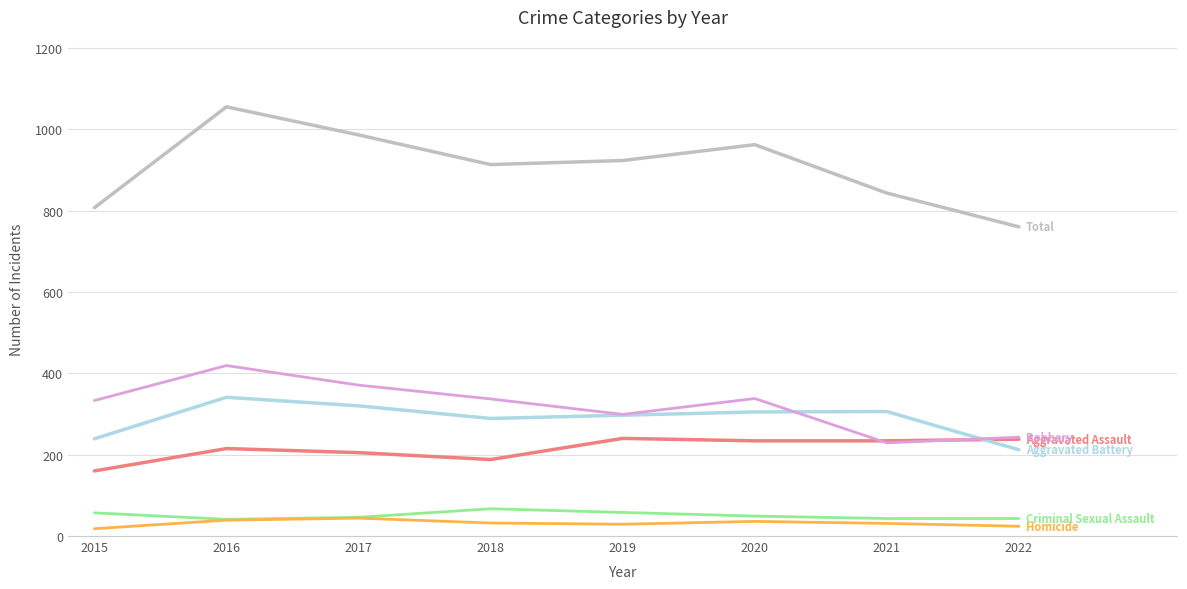

What is the spread (max minus min) of values at 2018?

881